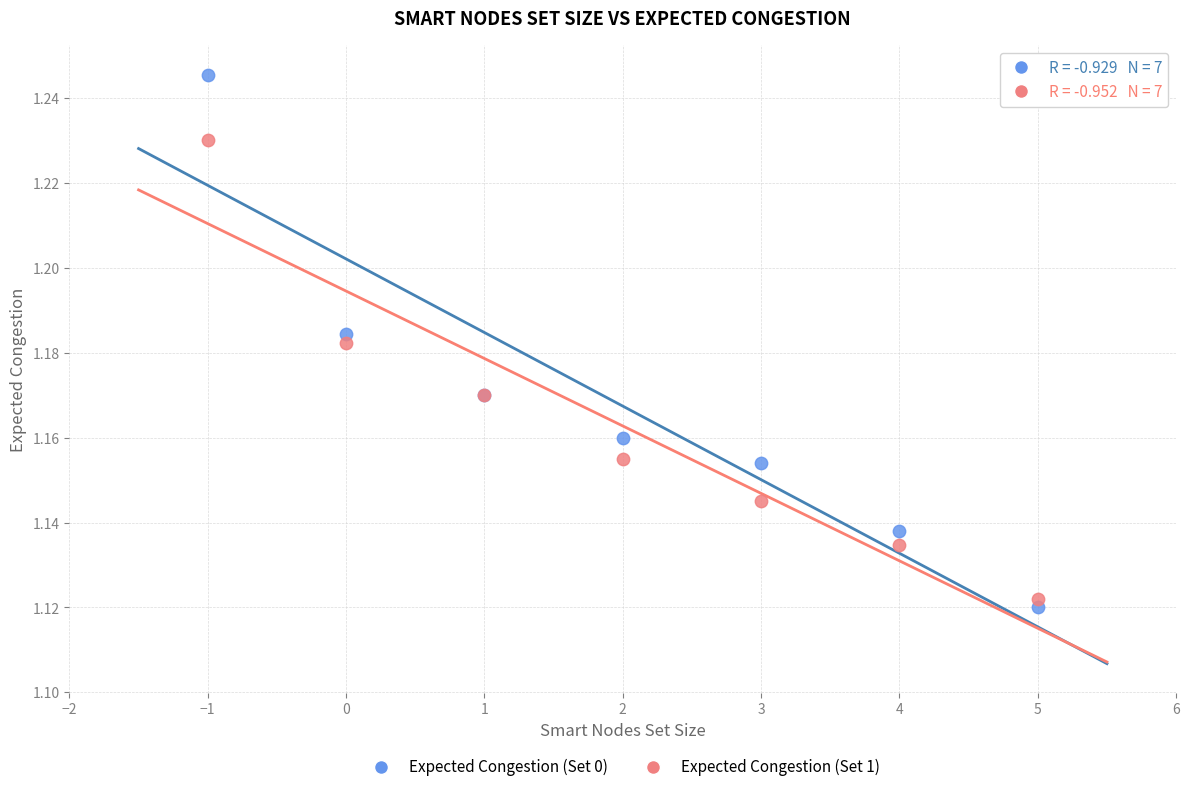

Which series contains the highest Y value?

Expected Congestion (Set 0)